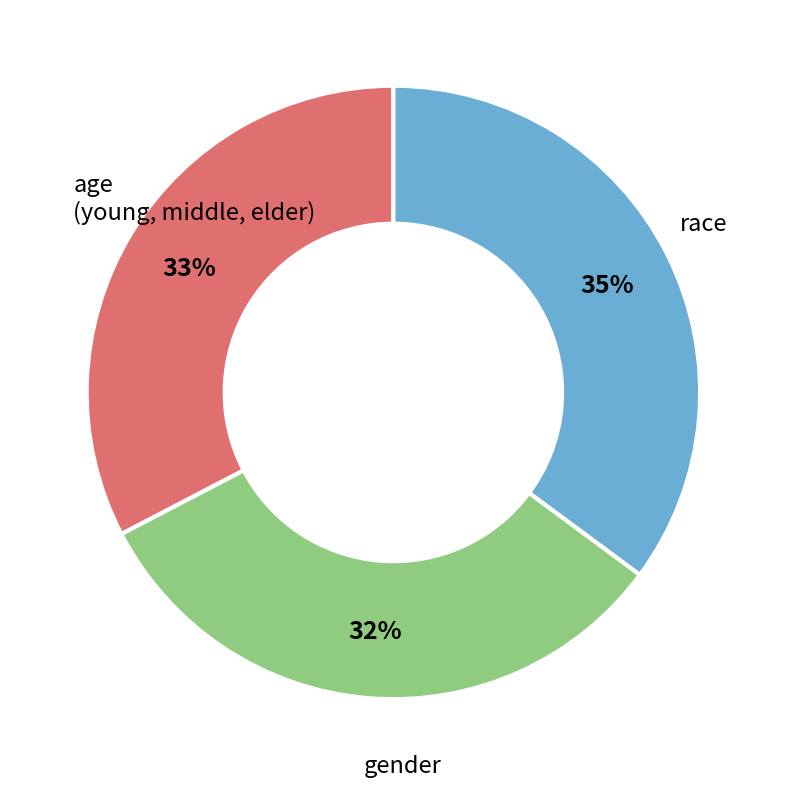

Which slice is the largest?

race